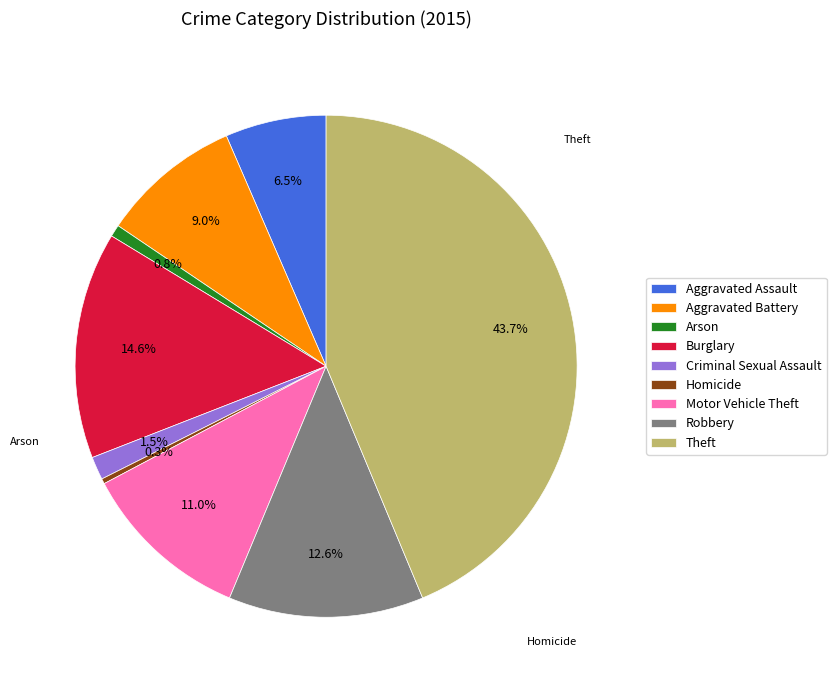

Is the sum of Aggravated Battery and Homicide greater than half?

No